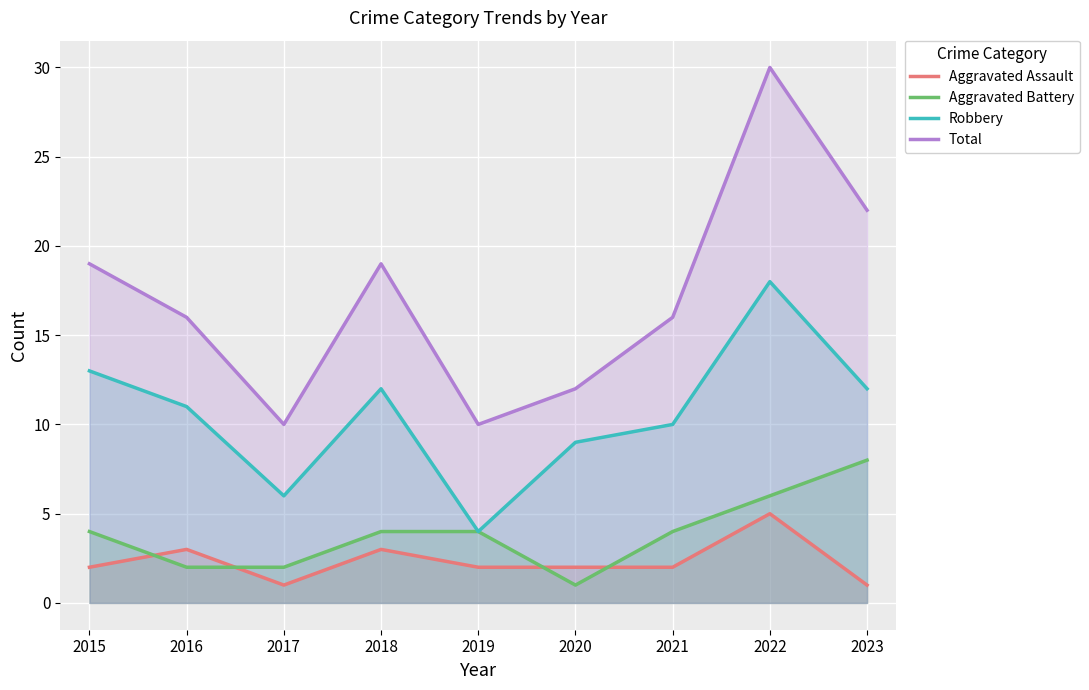

What is the difference between the highest and lowest values at 2016?

14